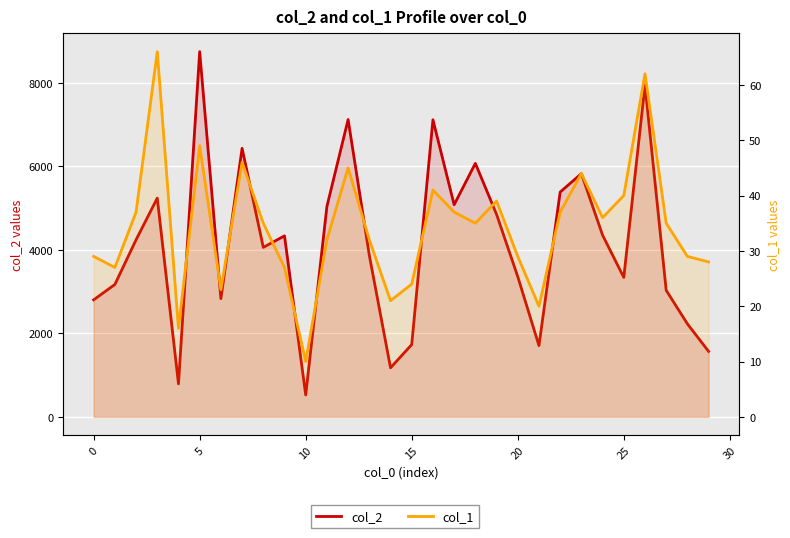

The col_2 series shows 4175 at 5. True or false?

False